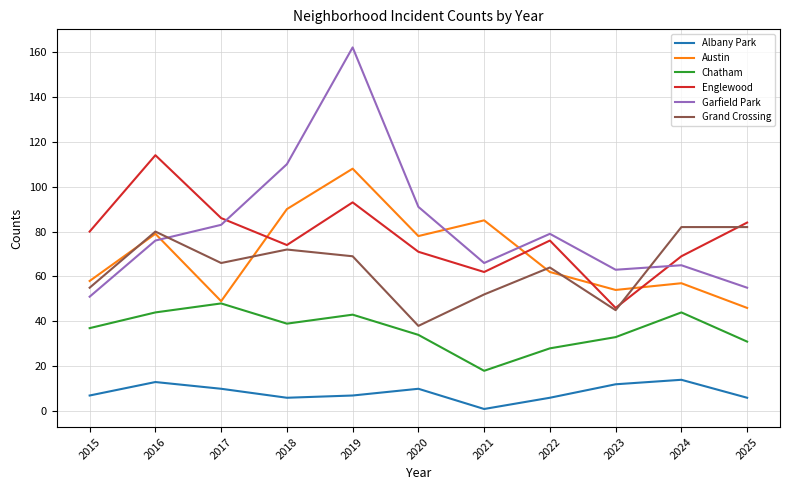

Which series has the largest total across all categories?

Garfield Park